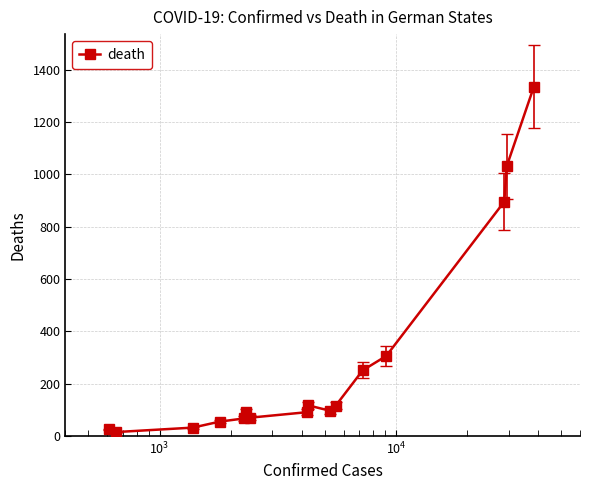

What is the difference between the second highest and second lowest values?

1006